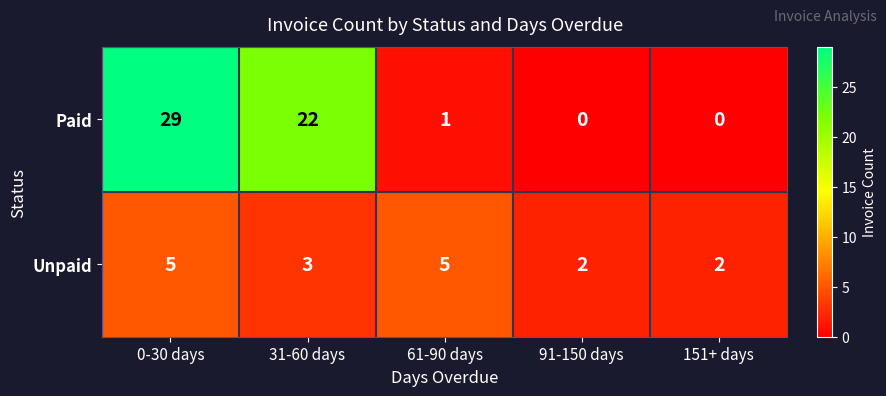

True or false: Unpaid has a value of 5 at 61-90 days.

True